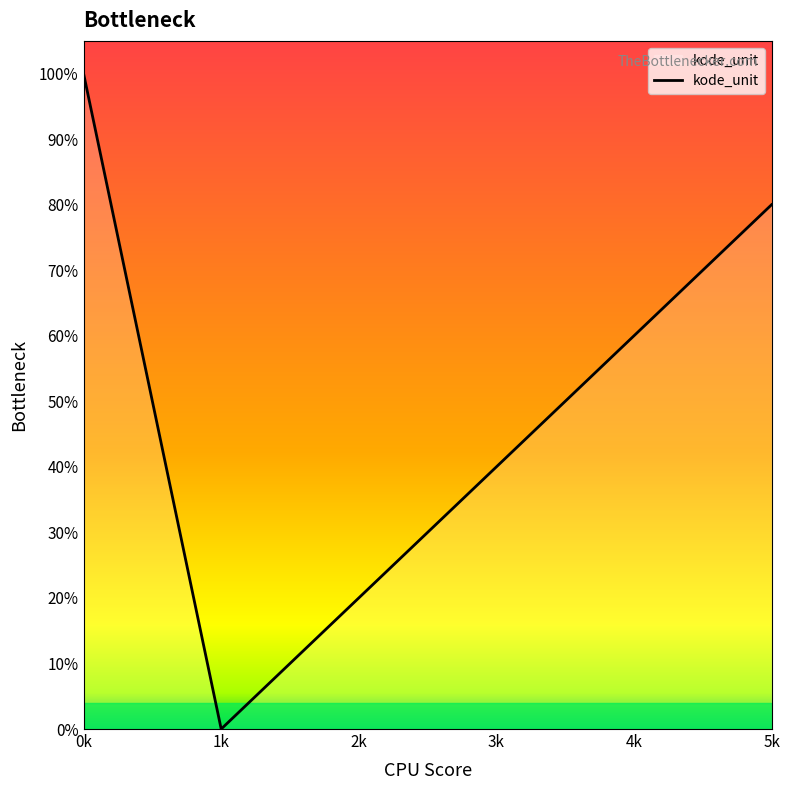

What is the difference between the values at 0k and 2k?

0.8